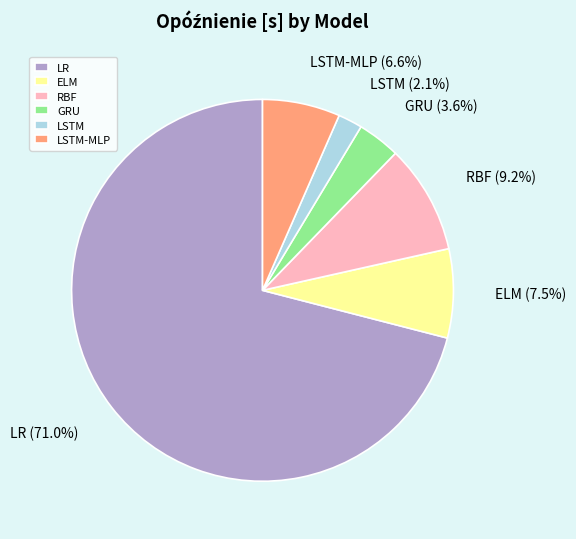

Between LSTM-MLP and RBF, which is larger?

RBF